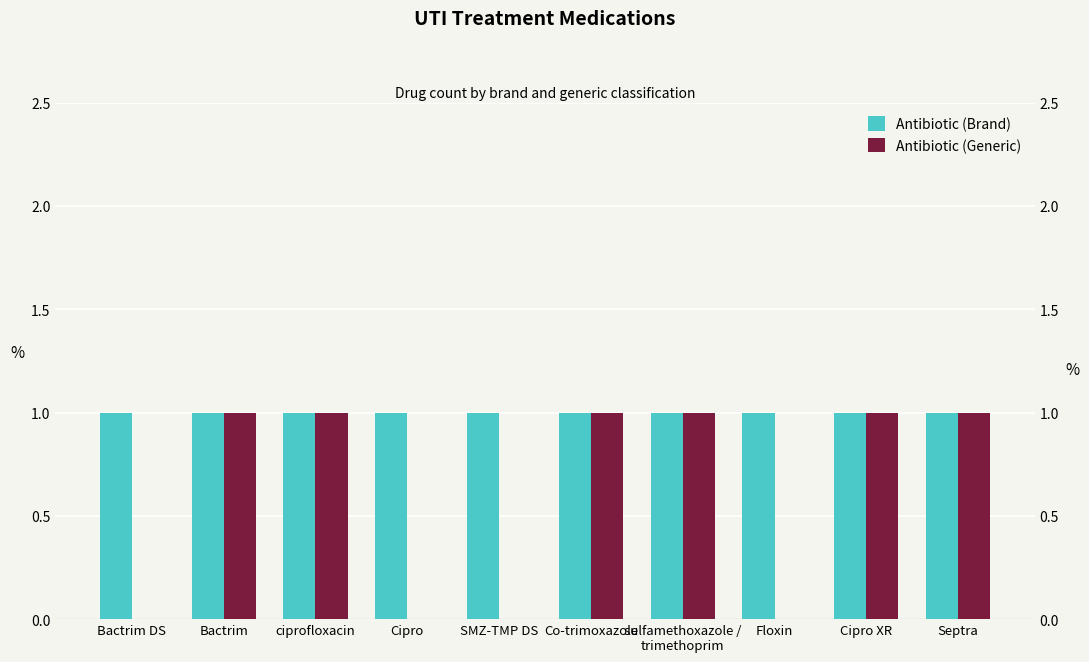

Is the value of Antibiotic (Generic) at Cipro greater than the value of Antibiotic (Brand) at Co-trimoxazole?

No